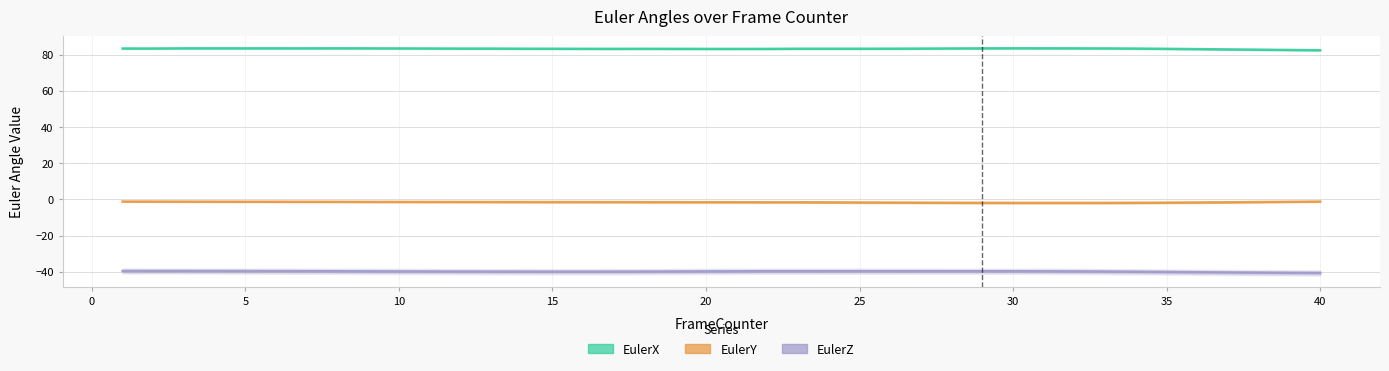

True or false: EulerY has more than 0 points higher than both neighbors.

False